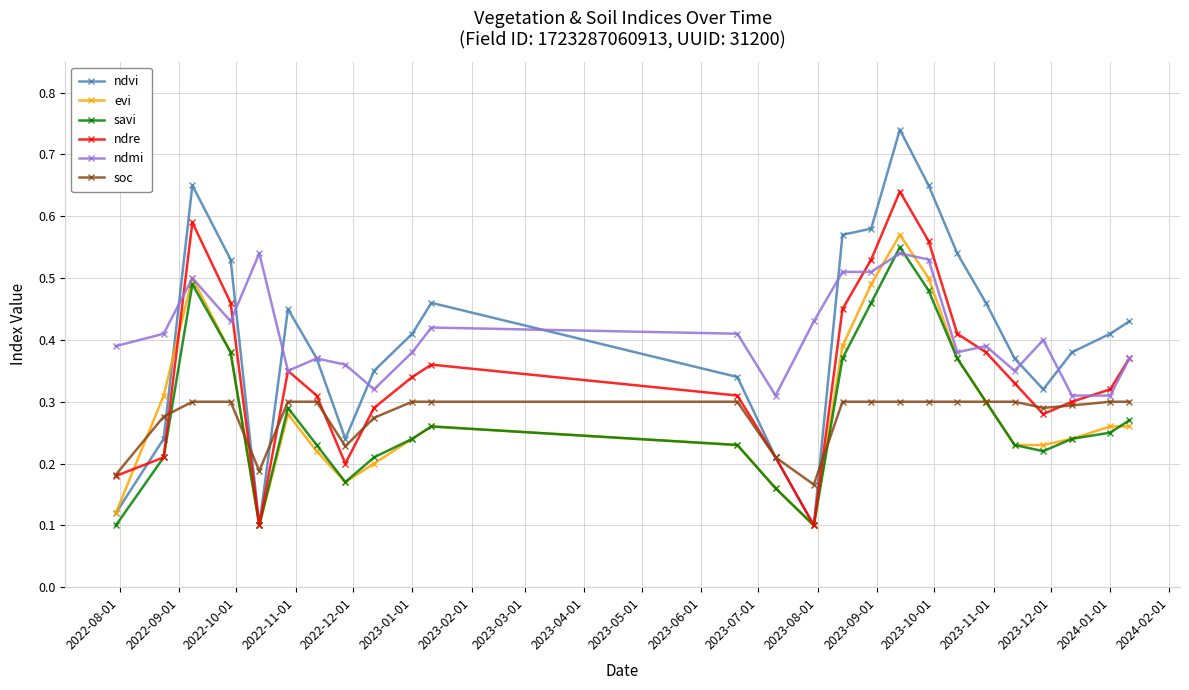

Which series has the largest range (max minus min)?

ndvi